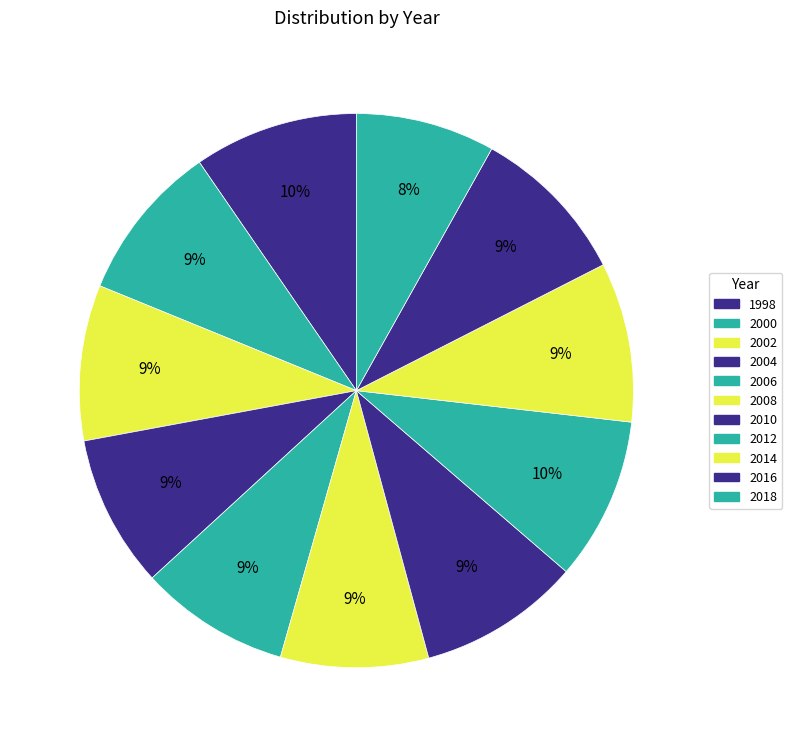

To the nearest percent, what is the difference between the 1998 and 2006 slice percentages?

1%